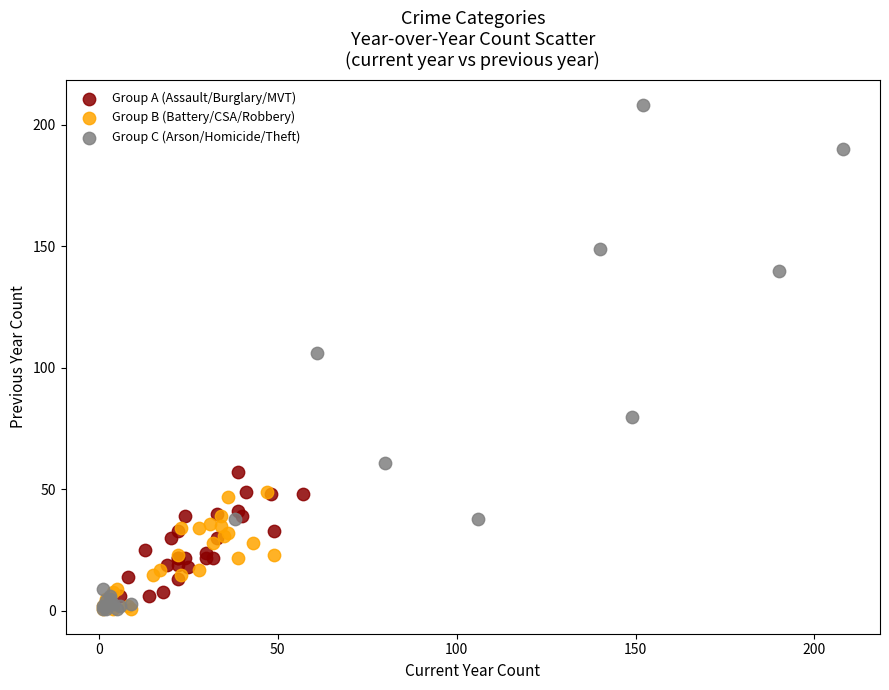

Which series has the widest spread of Y values?

Group C (Arson/Homicide/Theft)